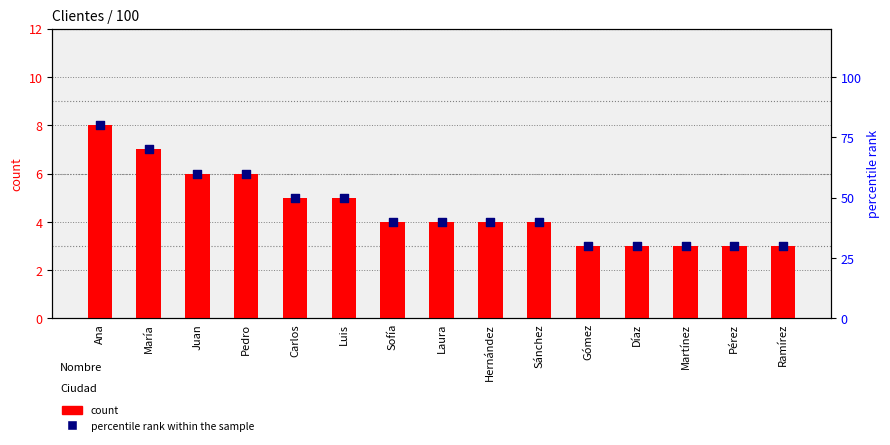

What are all the series names shown in the legend?

count, percentile rank within the sample